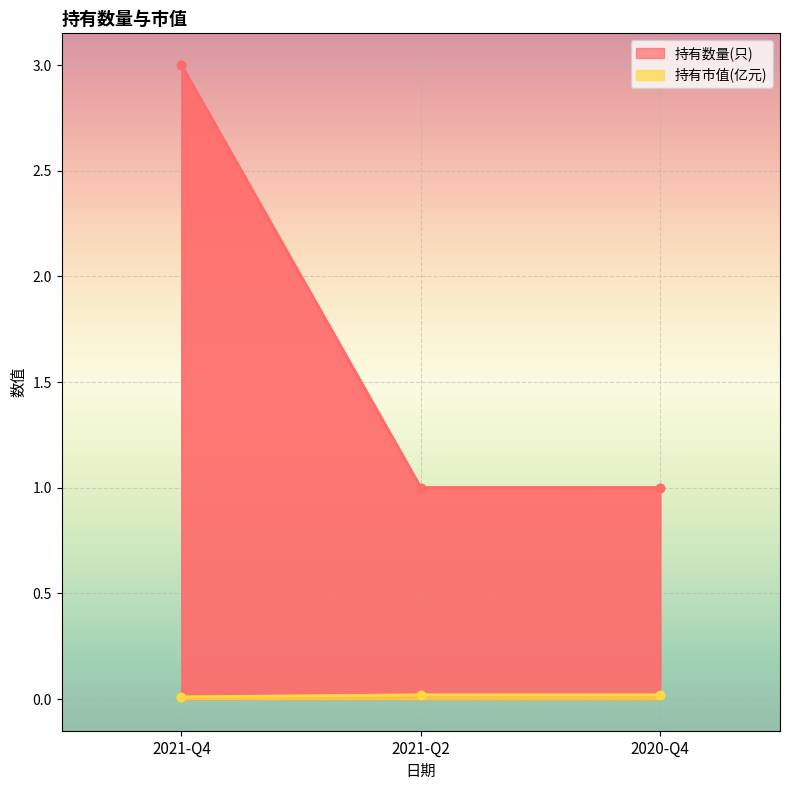

What is the difference between the highest and lowest values at 2021-Q4?

3.0